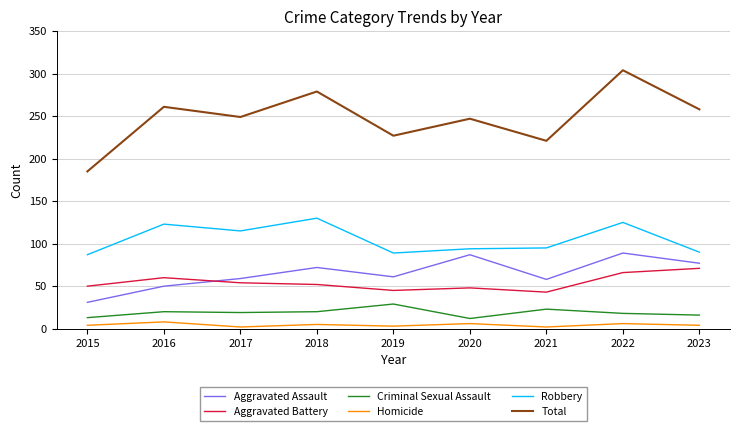

Is the value of Homicide at 2019 greater than the value of Aggravated Battery at 2017?

No